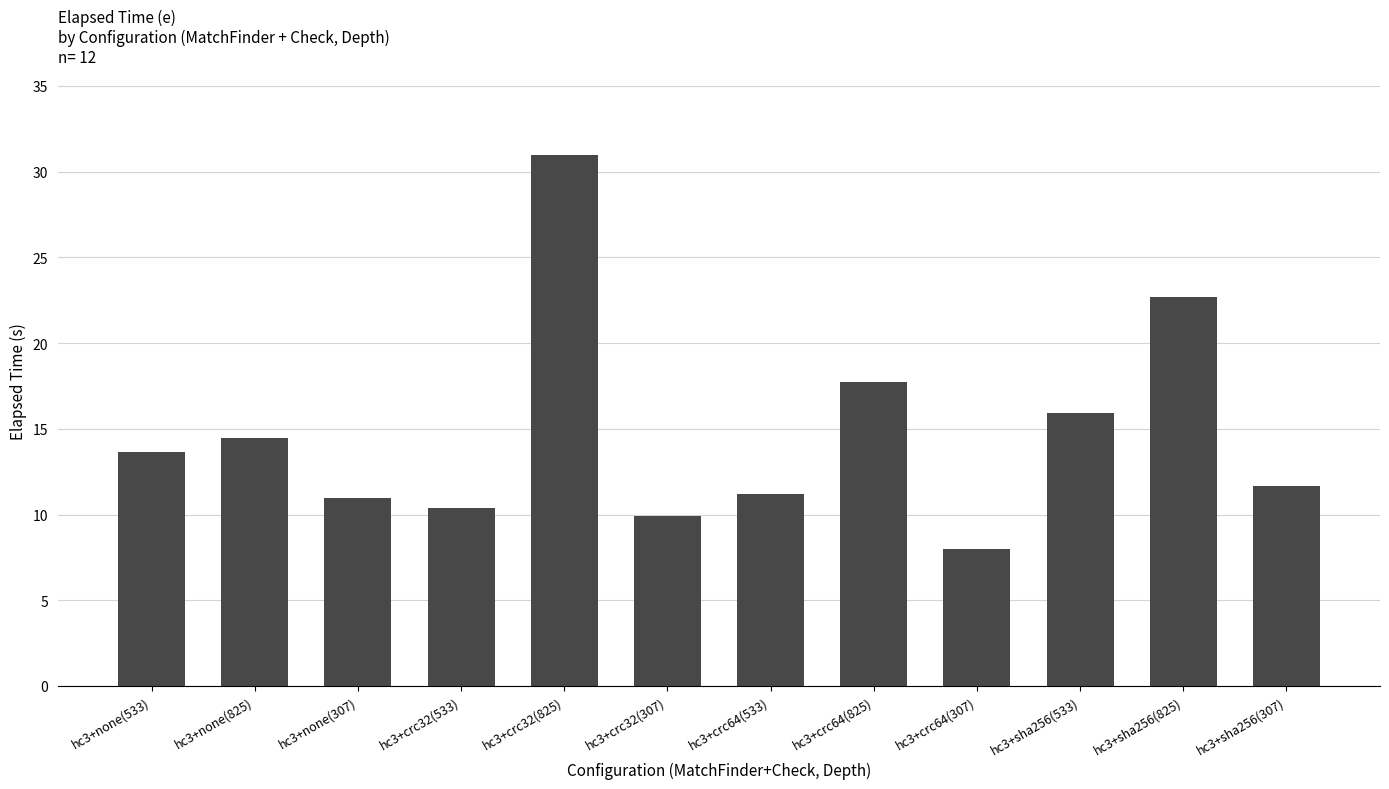

What is the value of the 9th bar from the left?

8.0